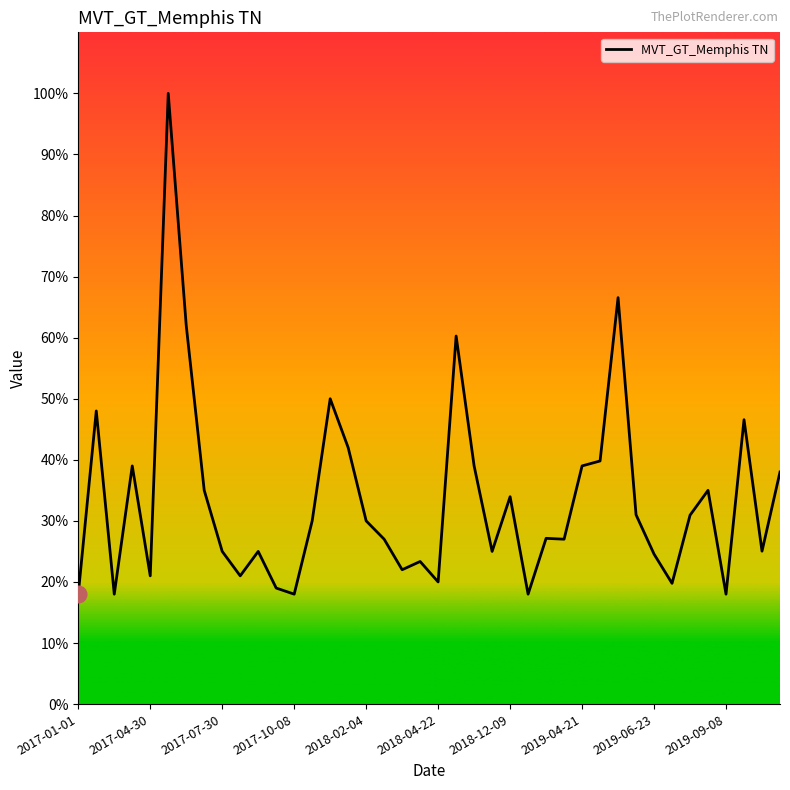

What is the smallest value displayed?

18.0